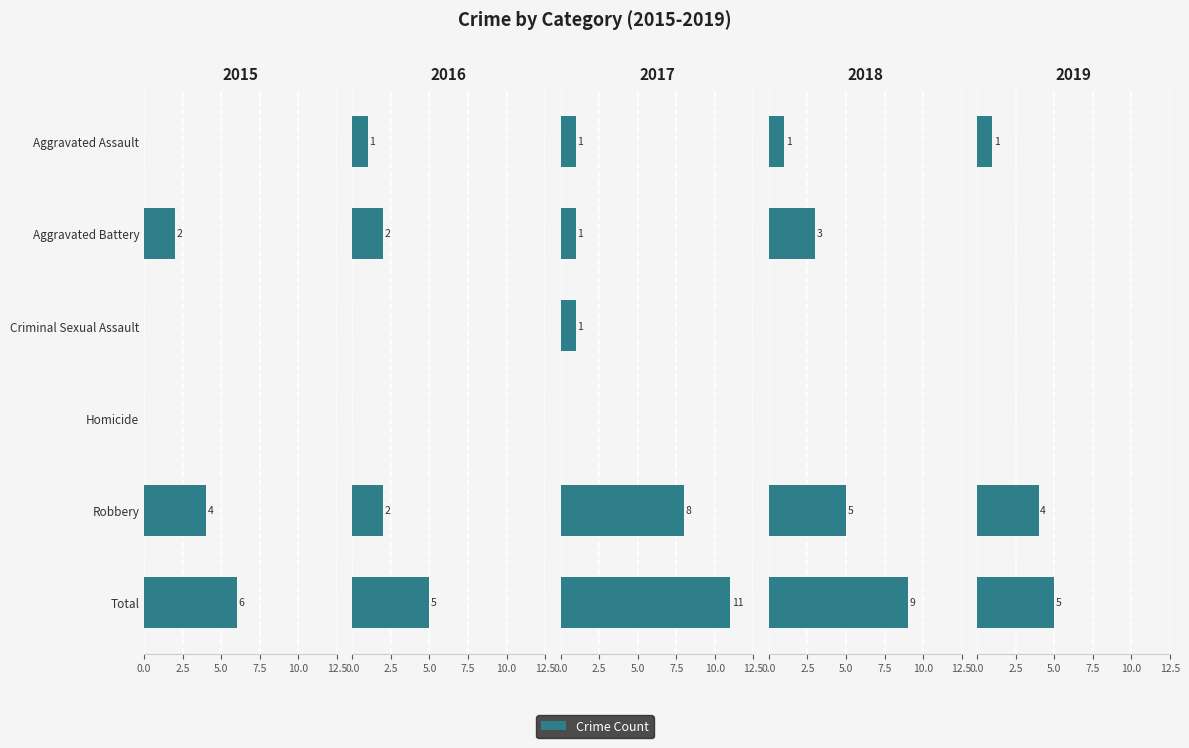

At which category is the sum across all series the highest?

Total